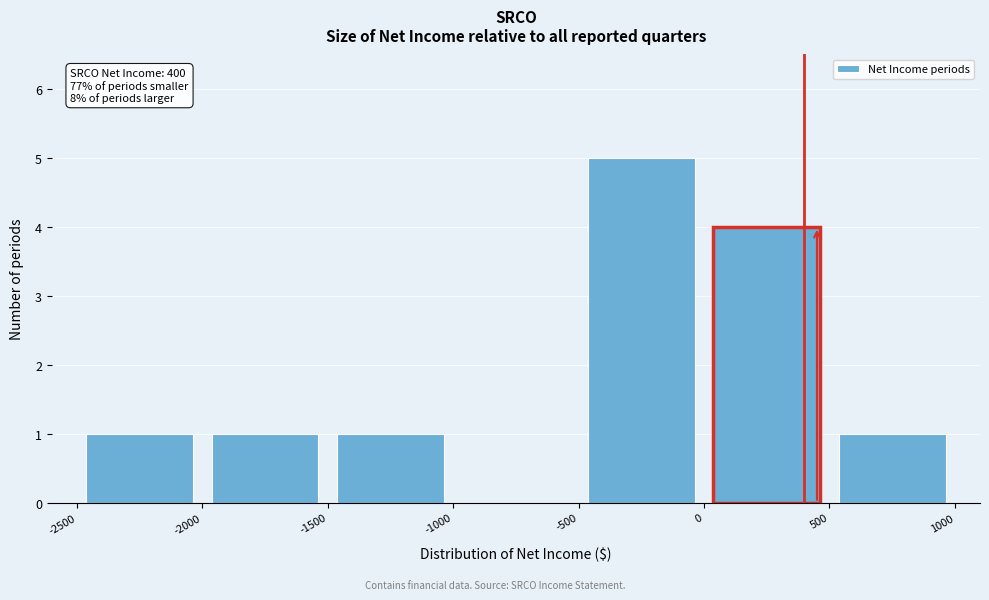

Which range on the x-axis has the tallest bar?

-500 to 0